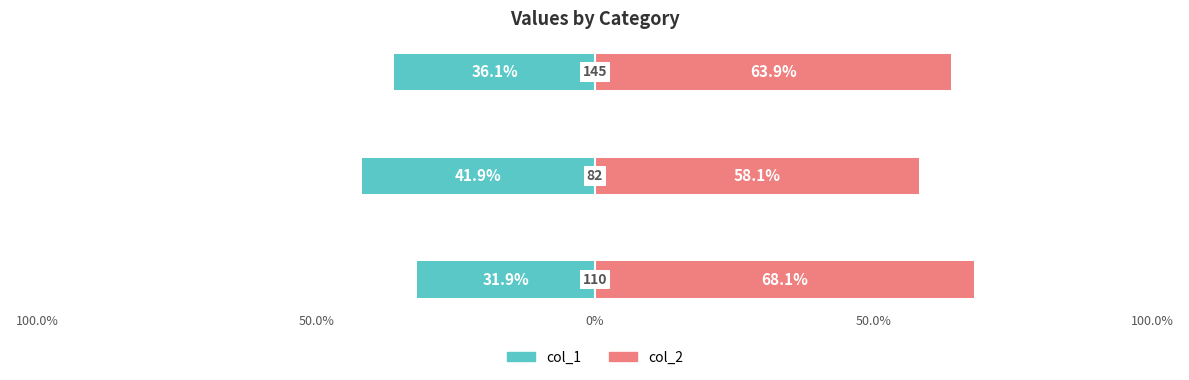

What is the difference between the maximum and minimum values in the col_2 series?

9.9